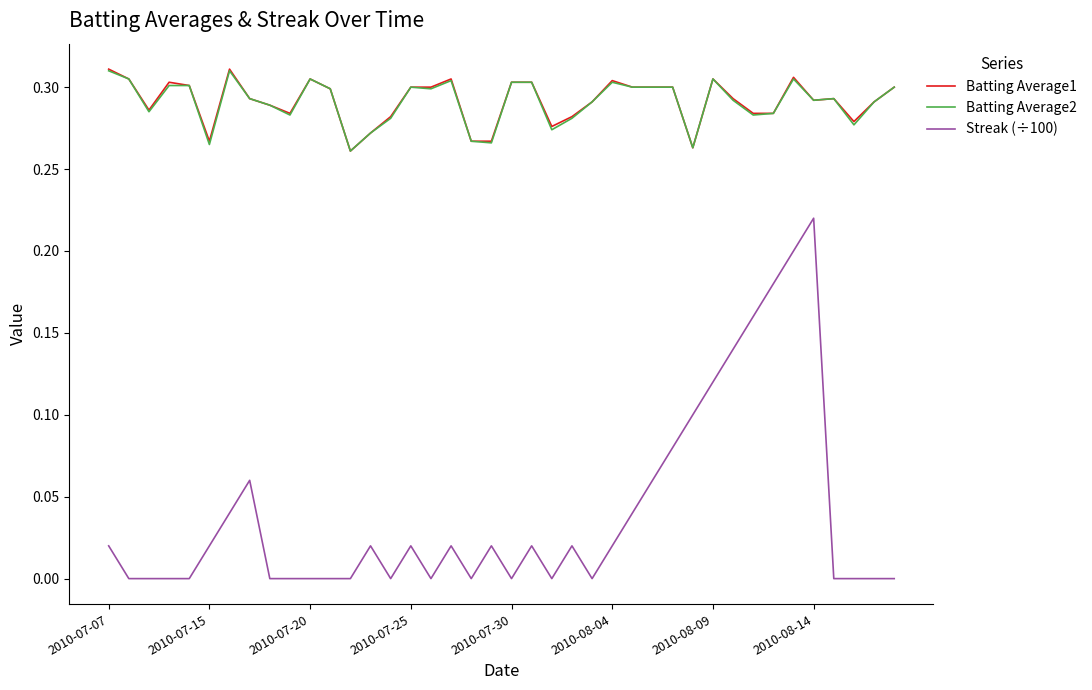

True or false: Streak (÷100) and Batting Average1 cross at least once.

False